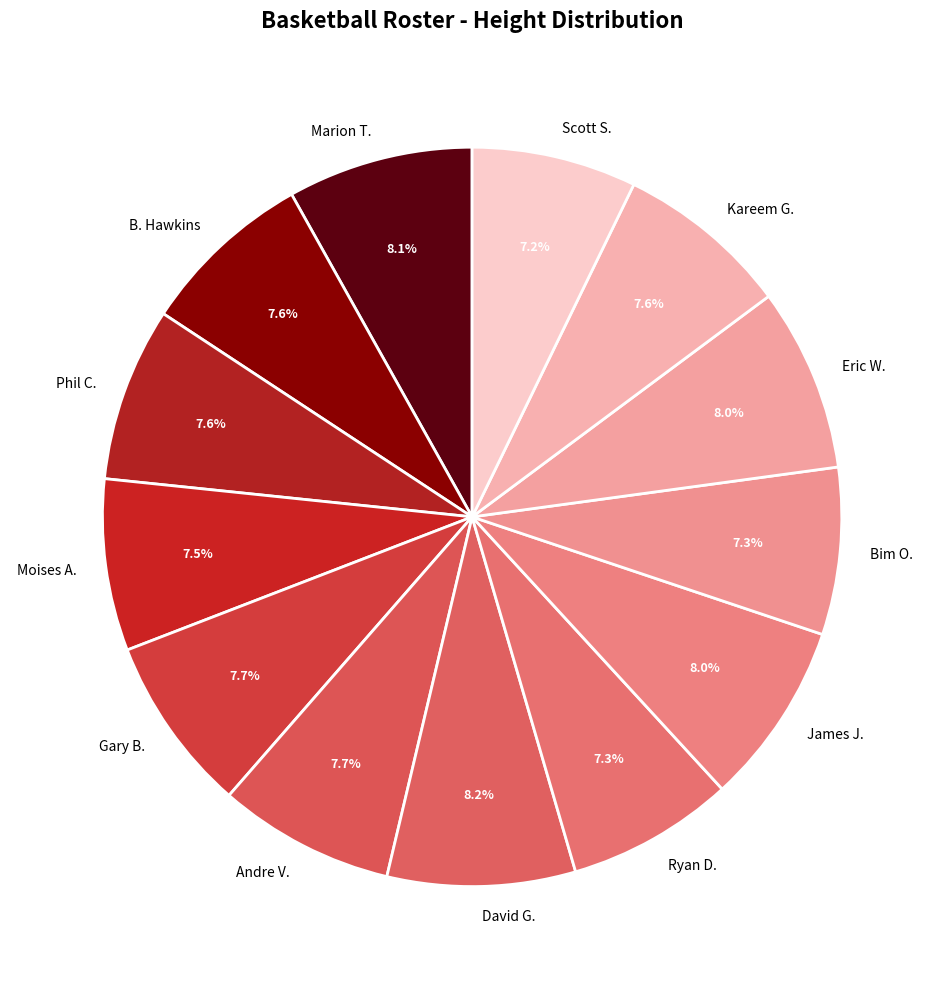

Combined, do Moises A. and Phil C. account for over 50%?

No